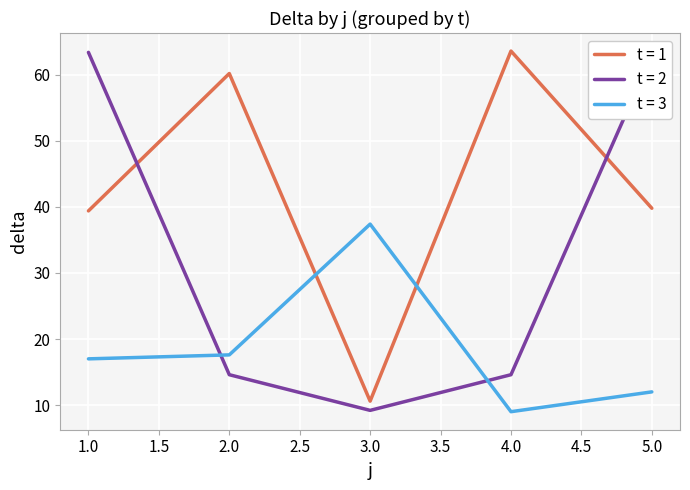

True or false: t = 1 and t = 3 intersect in this chart.

True